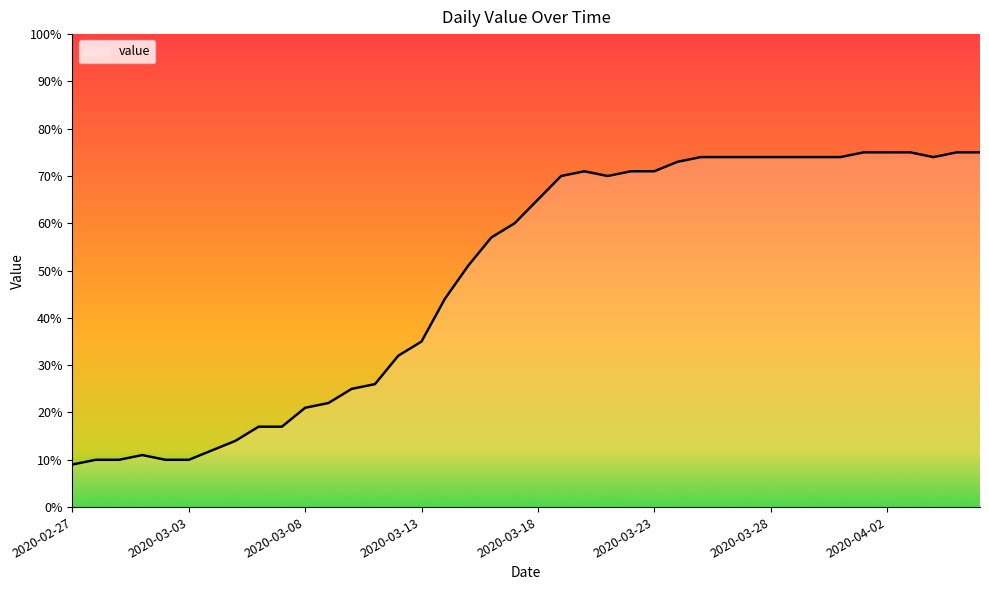

How many lines are shown in the chart?

1